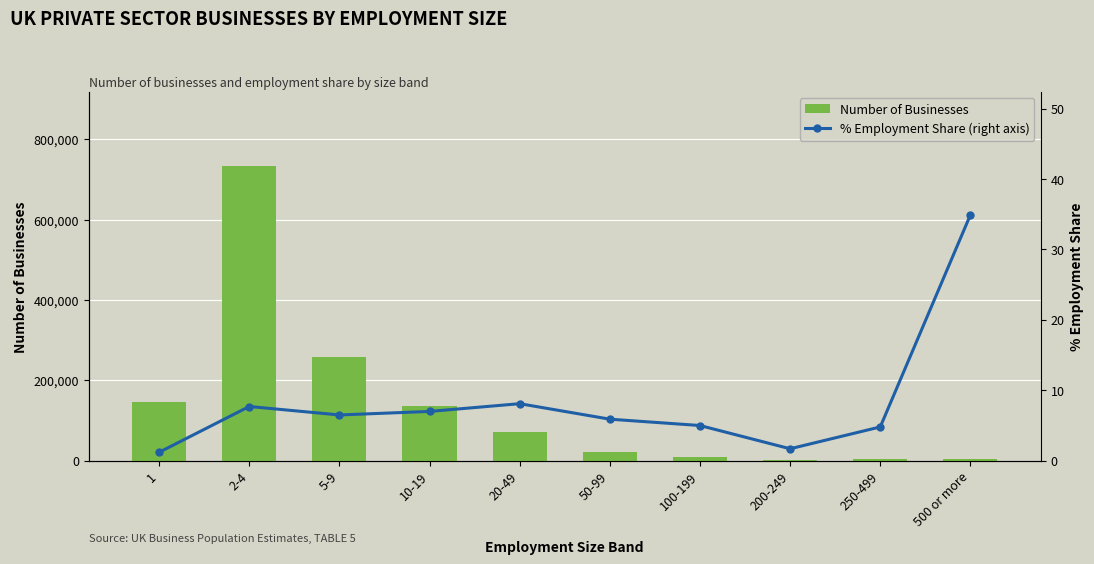

Reading left to right, list all the values displayed in this chart.

Number of Businesses: 146160.0	734145.0	256985.0	137420.0	72230.0	22995.0	9825.0	2015.0	3800.0	3710.0
% Employment Share (right axis): 1.2	7.7	6.5	7.0	8.1	5.9	5.0	1.7	4.8	34.9